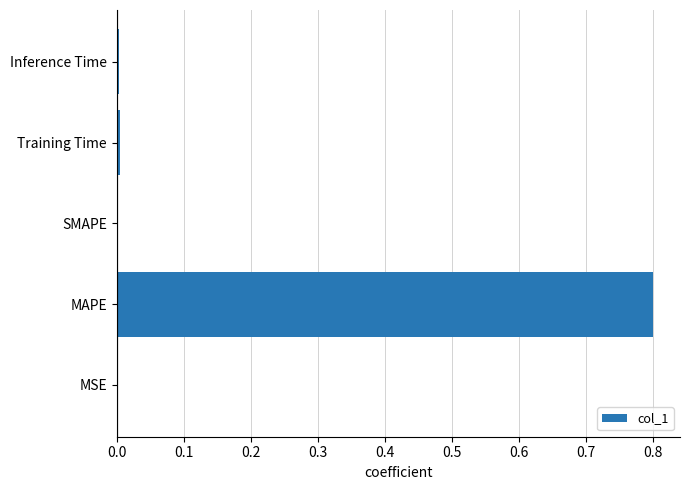

How many categories are shown in the chart?

5